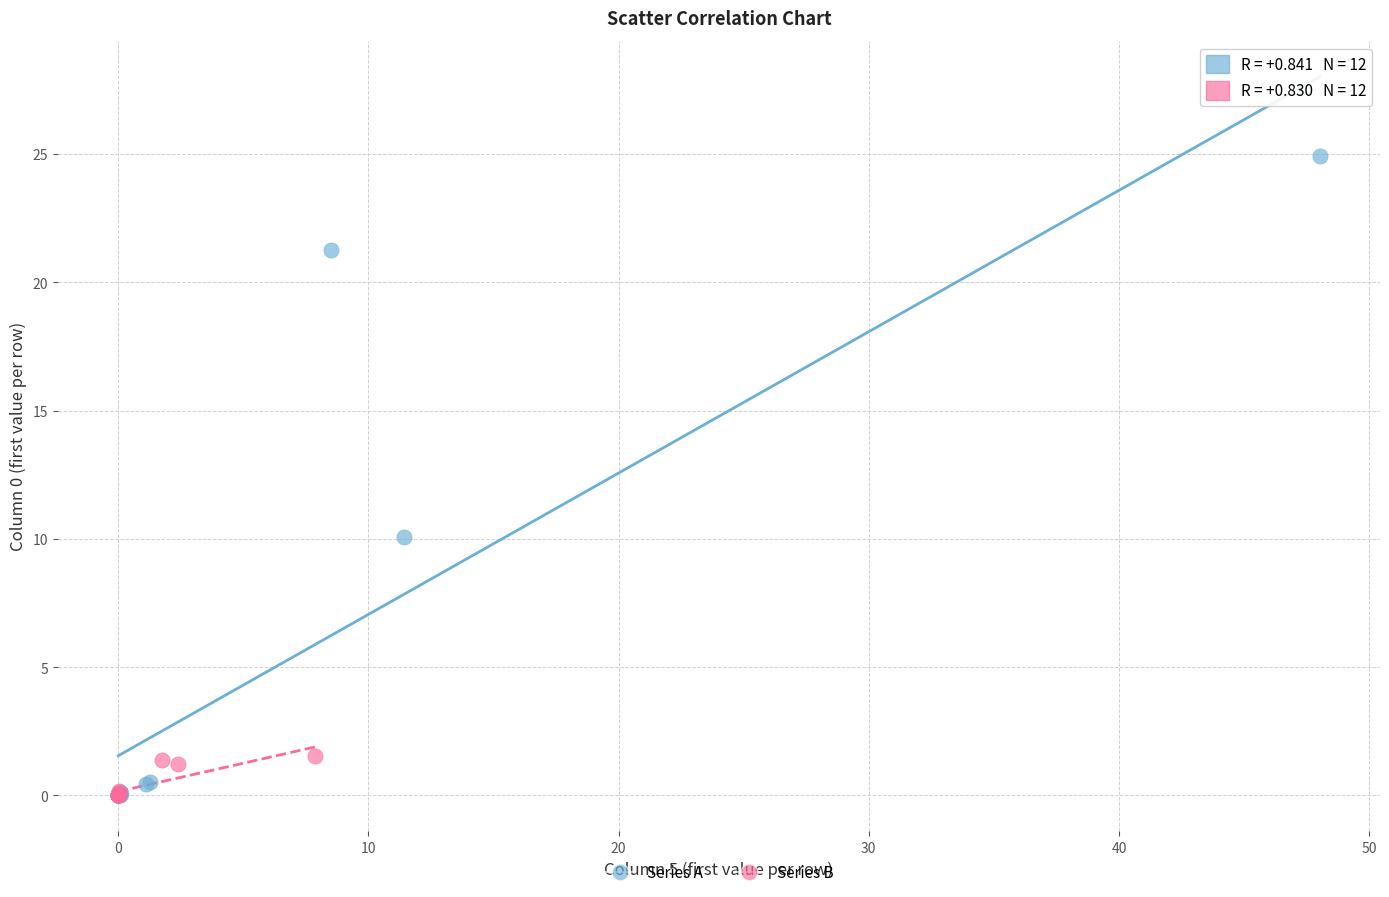

Which series has the largest Y range (max minus min)?

Series A